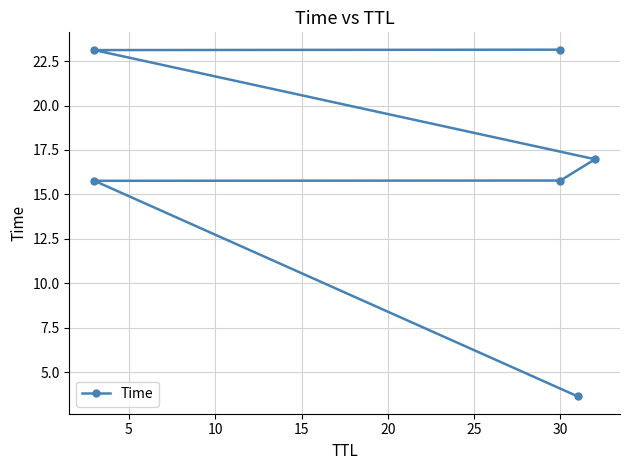

What is the value of the 3rd point from the left?

15.8